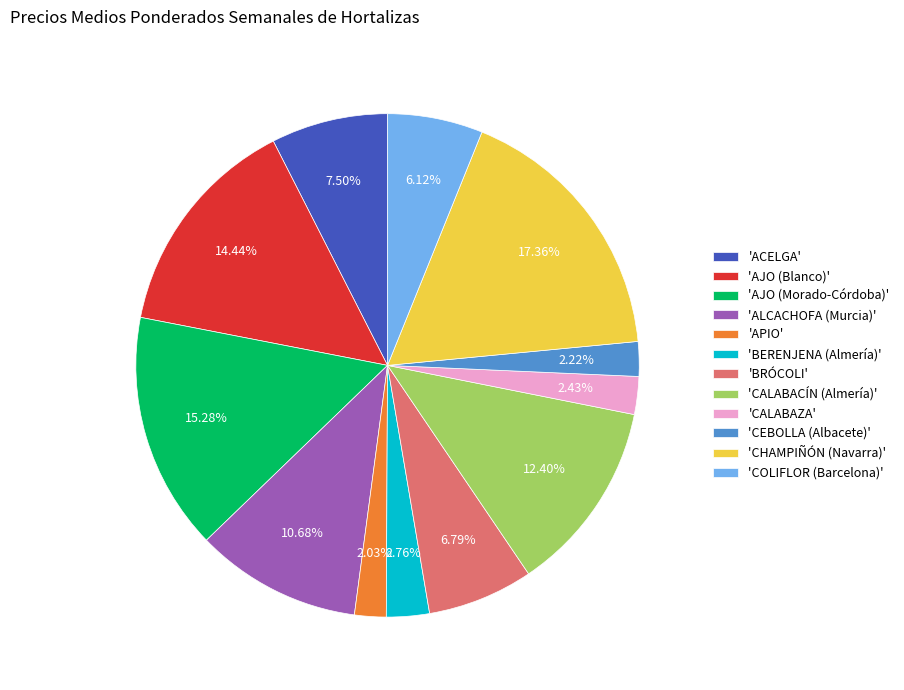

How many segments does this pie chart have?

12